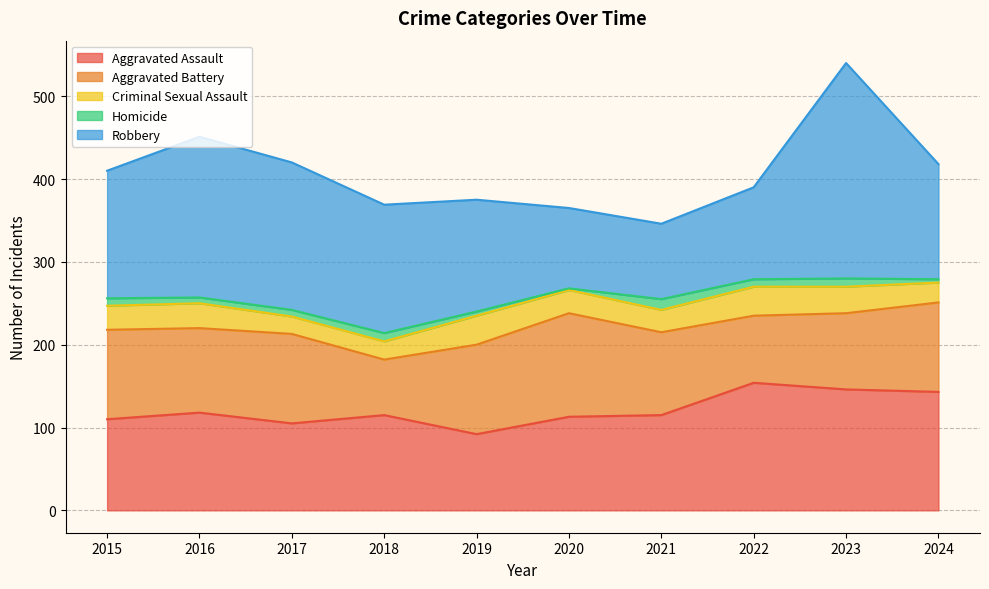

What is the maximum value for Robbery?

260